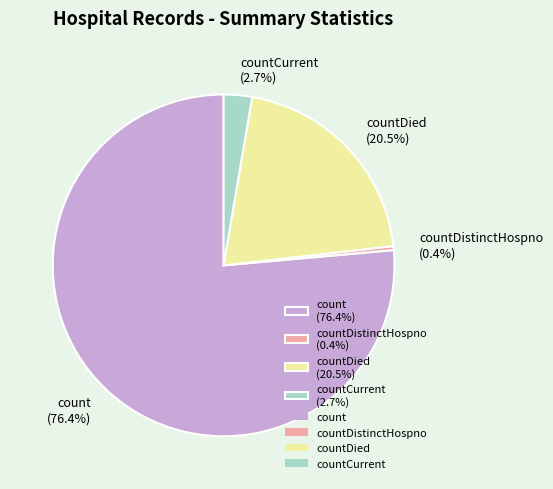

Between count (76.4%) and countDistinctHospno (0.4%), which is larger?

count (76.4%)